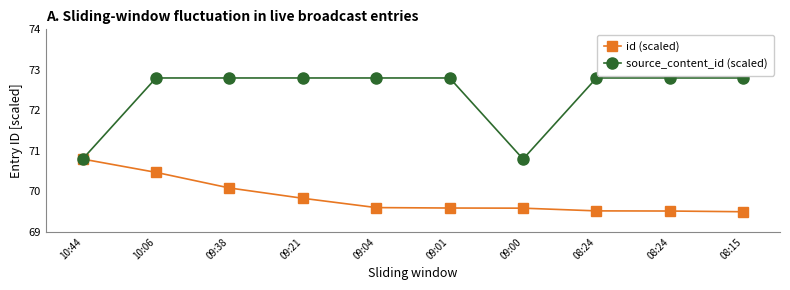

True or false: id (scaled) and source_content_id (scaled) cross at least once.

False